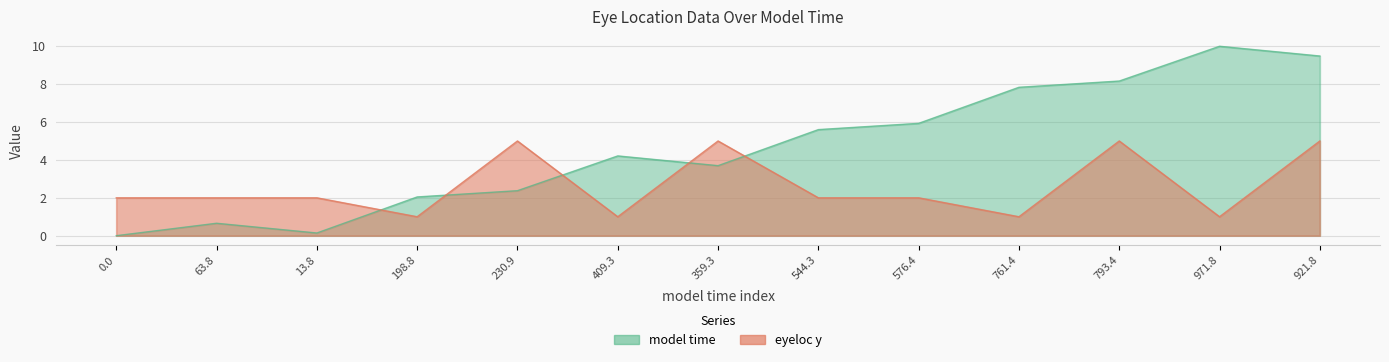

What is the difference between the model time values at 544.3 and 409.3?

1.4